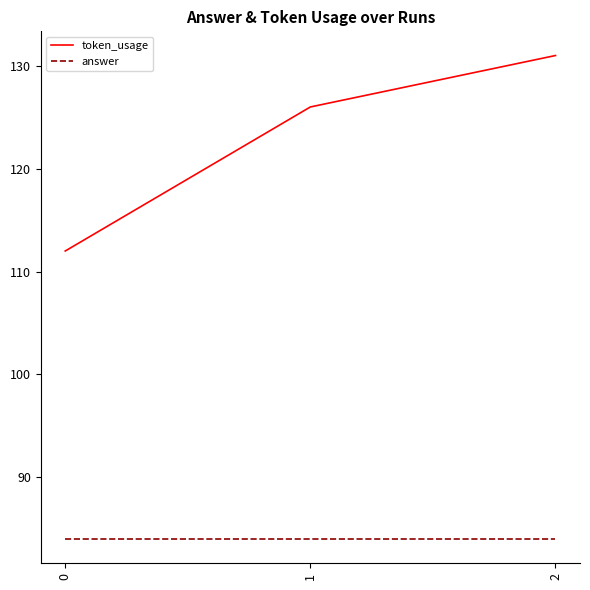

Count the number of data series in this chart.

2